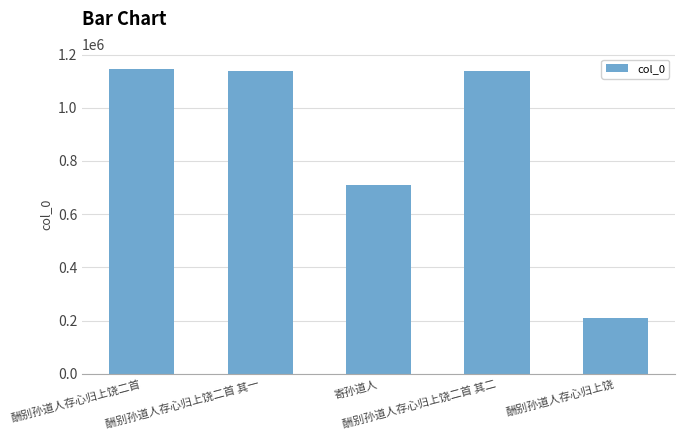

What is the value of the 3rd bar from the left?

711047